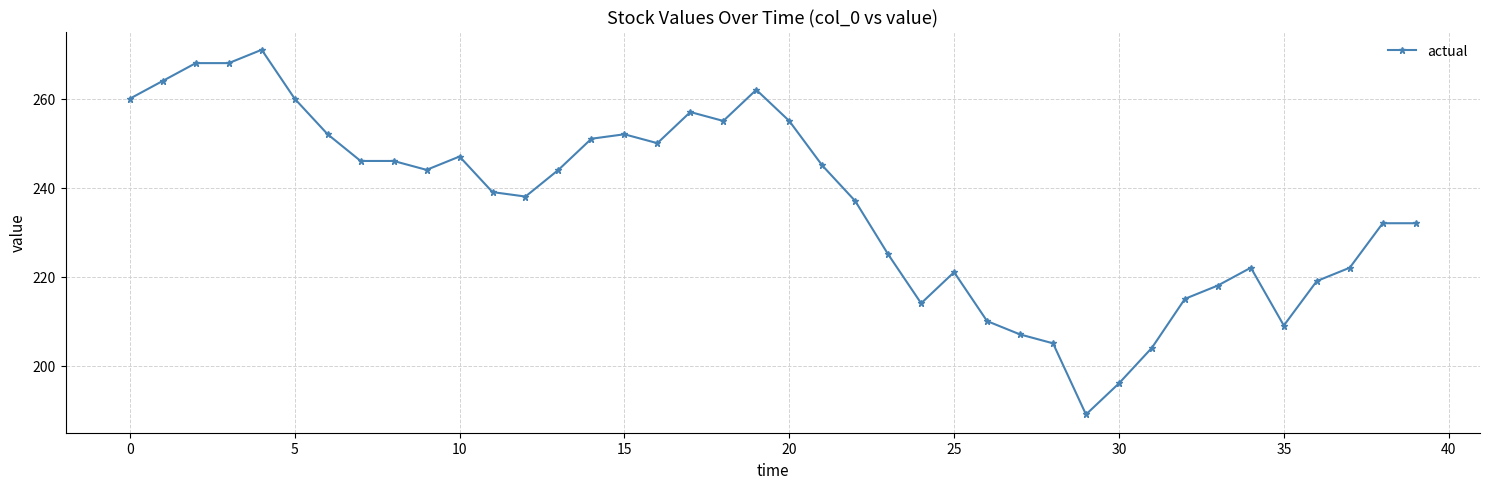

What is the difference between the maximum and minimum values?

82